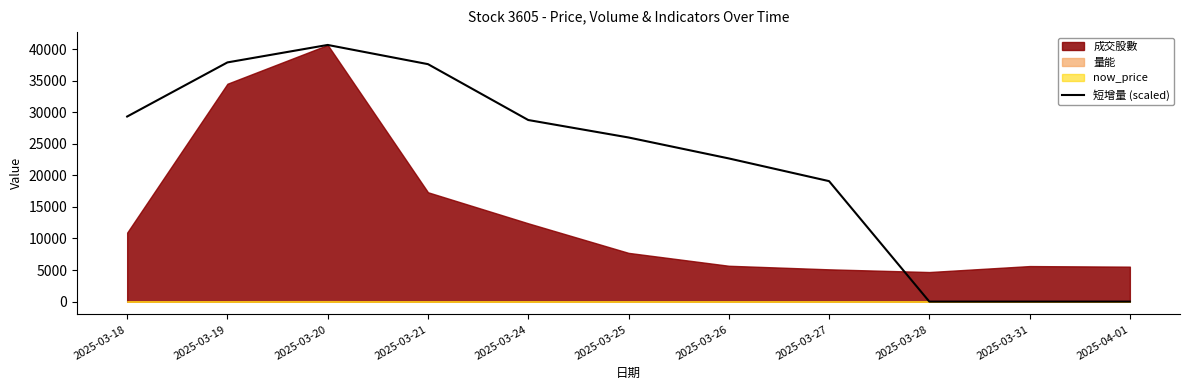

Is it true that the value at 2025-03-31 is 0.0?

True